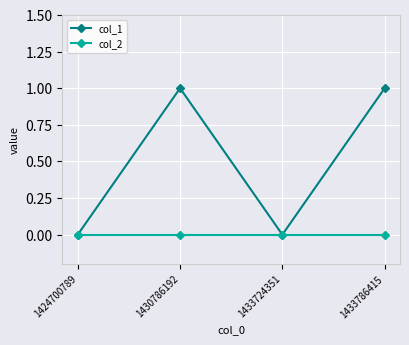

What is the greatest value displayed?

1